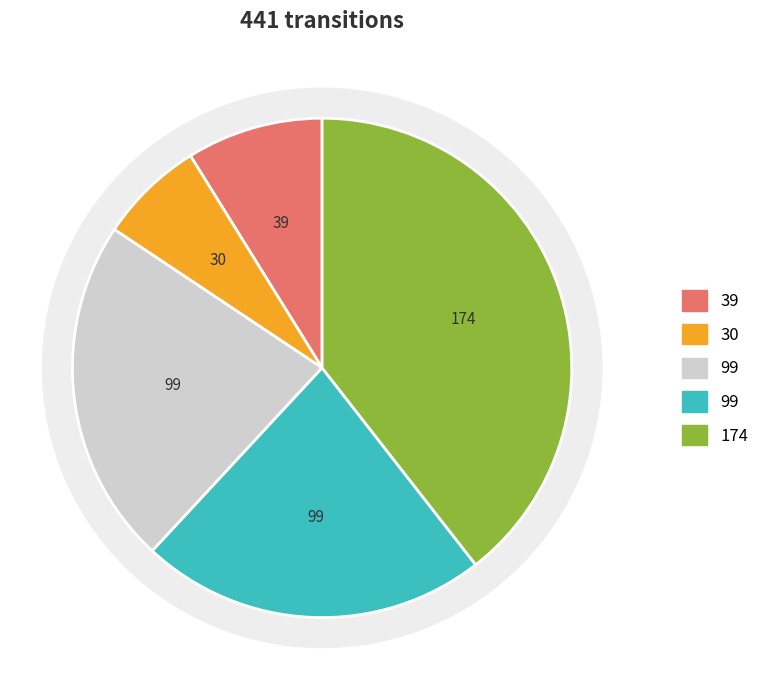

To the nearest percent, what is the combined percentage of output_symbol=1, input_symbol=a and output_symbol=0, input_symbol=b?

30%